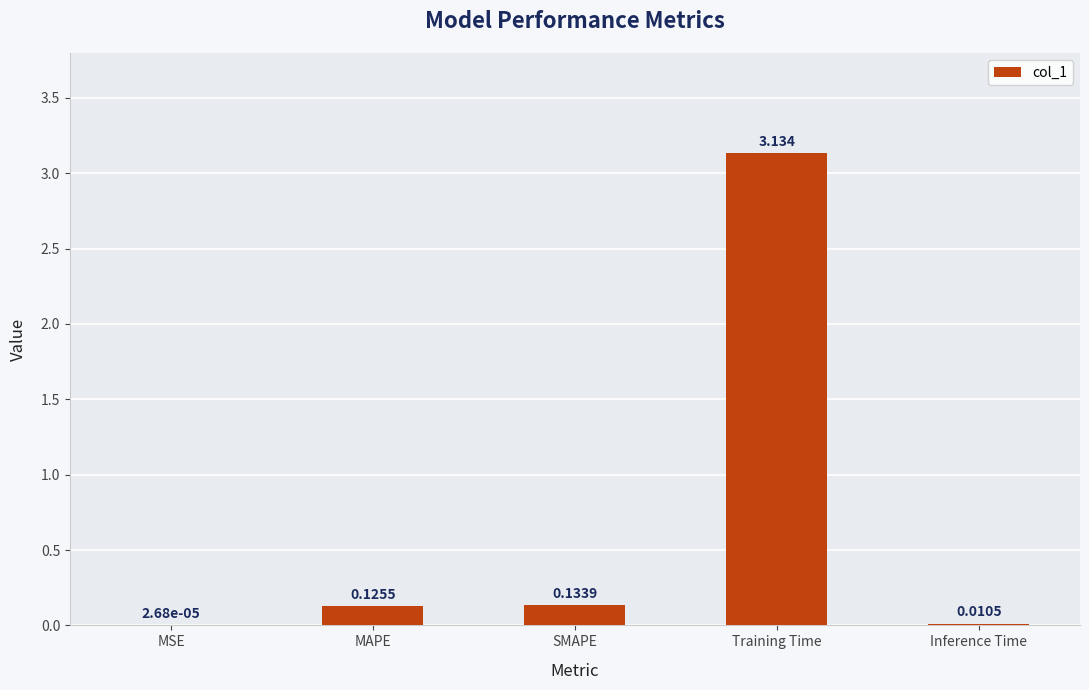

At which label is the value closest to 1?

SMAPE